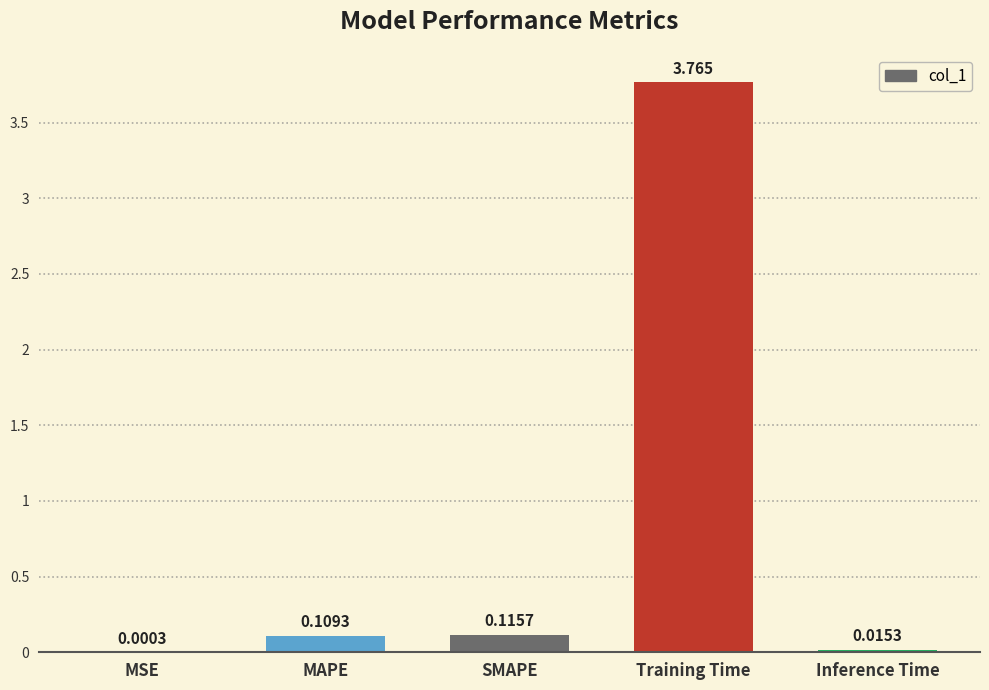

At which category does the chart reach its peak across all series?

Training Time